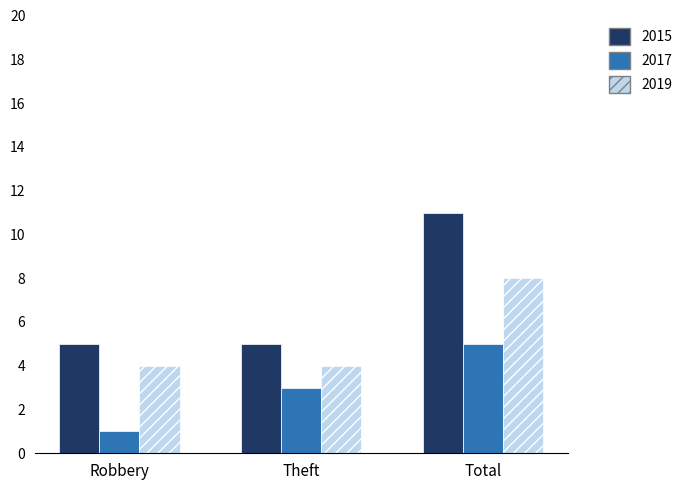

What is the greatest value displayed?

11